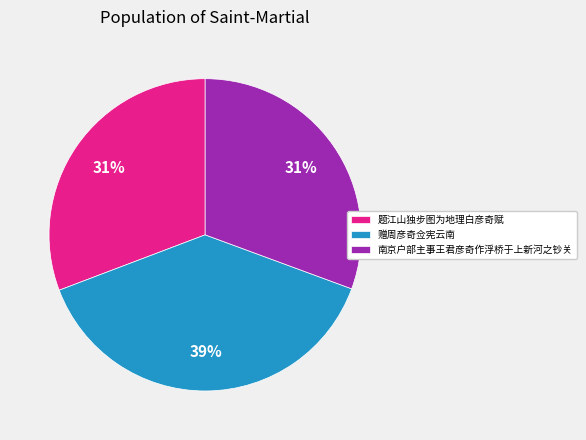

What is the ratio of the value at 南京户部主事王君彦奇作浮桥于上新河之钞关 to the value at 题江山独步图为地理白彦奇赋?

1.0